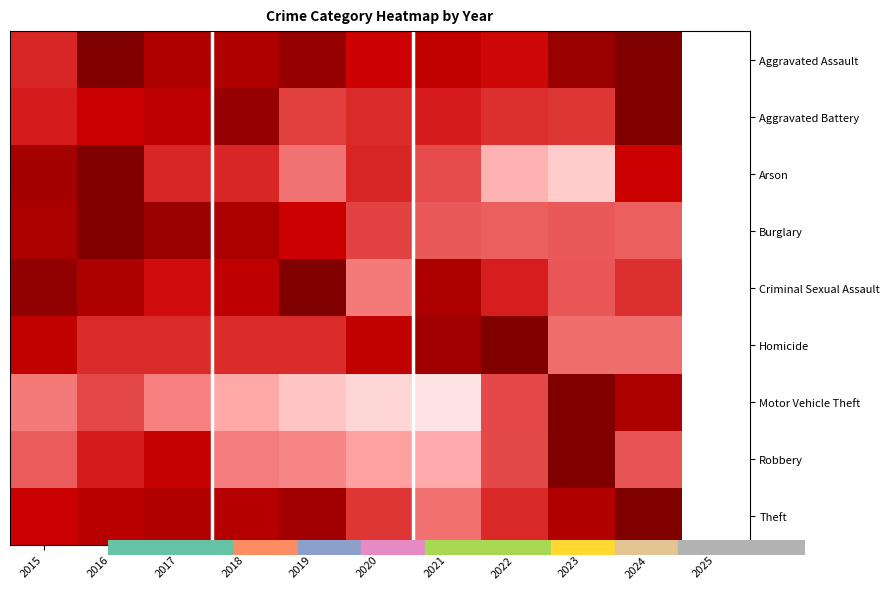

Reading left to right, extract all data points from this chart.

Aggravated Assault: 2015=0.6	2016=1.0	2017=0.8	2018=0.8	2019=0.9	2020=0.7	2021=0.7	2022=0.6	2023=0.9	2024=1.0	2025=0.0
Aggravated Battery: 2015=0.6	2016=0.7	2017=0.7	2018=0.9	2019=0.5	2020=0.6	2021=0.6	2022=0.6	2023=0.6	2024=1.0	2025=0.0
Arson: 2015=0.8	2016=1.0	2017=0.6	2018=0.6	2019=0.4	2020=0.6	2021=0.5	2022=0.2	2023=0.2	2024=0.7	2025=0.0
Burglary: 2015=0.8	2016=1.0	2017=0.9	2018=0.8	2019=0.7	2020=0.5	2021=0.5	2022=0.5	2023=0.5	2024=0.5	2025=0.0
Criminal Sexual Assault: 2015=0.9	2016=0.8	2017=0.6	2018=0.7	2019=1.0	2020=0.4	2021=0.8	2022=0.6	2023=0.5	2024=0.6	2025=0.0
Homicide: 2015=0.7	2016=0.6	2017=0.6	2018=0.6	2019=0.6	2020=0.7	2021=0.9	2022=1.0	2023=0.4	2024=0.4	2025=0.0
Motor Vehicle Theft: 2015=0.4	2016=0.5	2017=0.4	2018=0.3	2019=0.2	2020=0.1	2021=0.1	2022=0.5	2023=1.0	2024=0.8	2025=0.0
Robbery: 2015=0.5	2016=0.6	2017=0.7	2018=0.4	2019=0.4	2020=0.3	2021=0.3	2022=0.5	2023=1.0	2024=0.5	2025=0.0
Theft: 2015=0.7	2016=0.8	2017=0.8	2018=0.8	2019=0.8	2020=0.5	2021=0.4	2022=0.6	2023=0.8	2024=1.0	2025=0.0